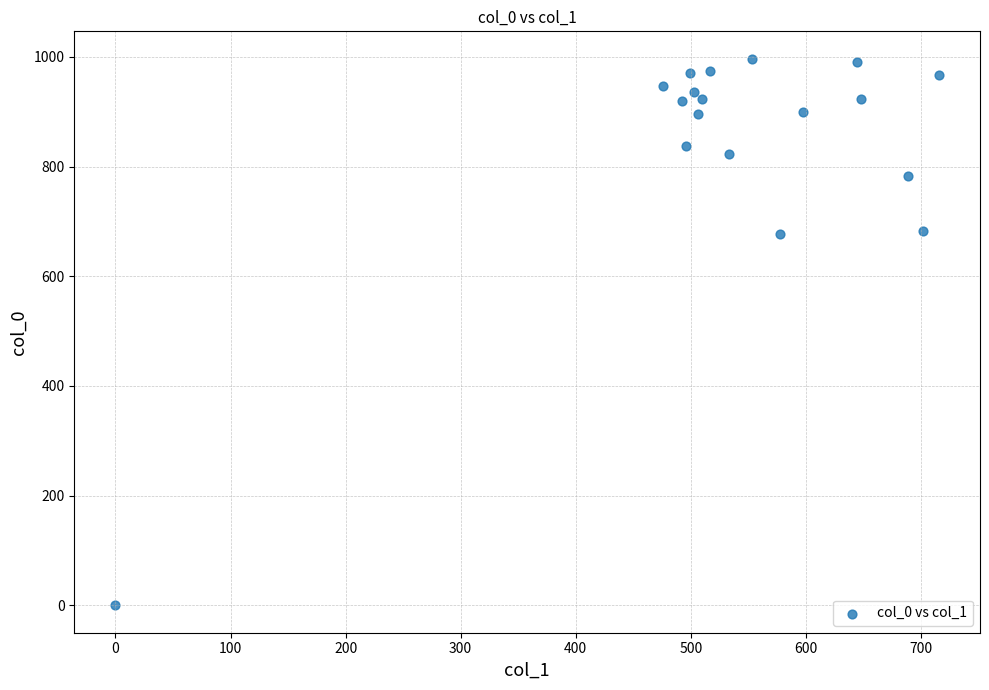

What is the range of Y values (max minus min)?

996.7